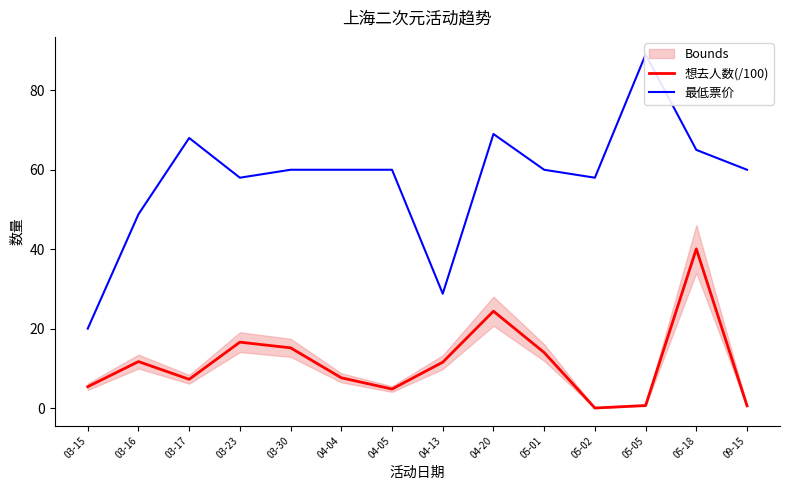

In 想去人数(/100), how many points are lower than both neighbors (excluding endpoints)?

3